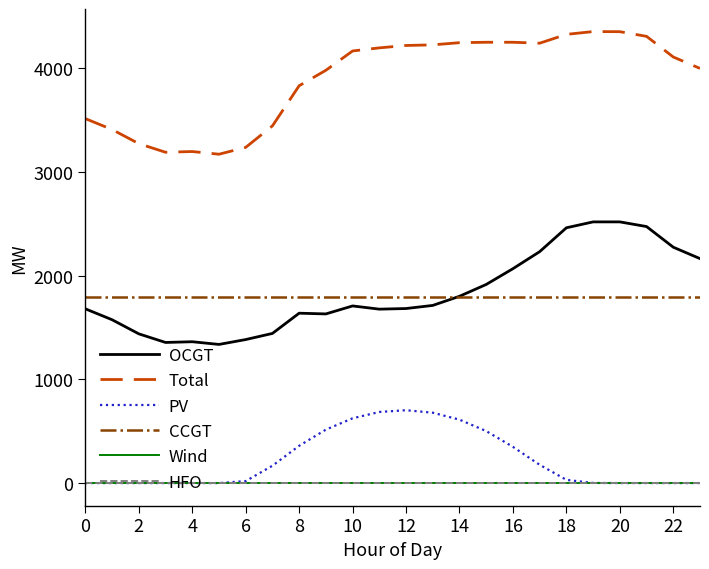

Reading left to right, extract all data points from this chart.

OCGT: 1679	1574	1438	1355	1362	1336	1383	1442	1637	1630	1707	1676	1682	1712	1800	1914	2066	2230	2460	2517	2517	2472	2273	2163
Total: 3512	3407	3271	3188	3195	3169	3235	3442	3829	3978	4164	4194	4217	4223	4244	4248	4248	4239	4324	4351	4350	4305	4106	3996
PV: 0	0	0	0	0	0	19	167	359	515	624	685	702	678	611	501	349	176	31	1	0	0	0	0
CCGT: 1794	1794	1794	1794	1794	1794	1794	1794	1794	1794	1794	1794	1794	1794	1794	1794	1794	1794	1794	1794	1794	1794	1794	1794
Wind: 0	0	0	0	0	0	0	0	0	0	0	0	0	0	0	0	0	0	0	0	0	0	0	0
HFO: 0	0	0	0	0	0	0	0	0	0	0	0	0	0	0	0	0	0	0	0	0	0	0	0